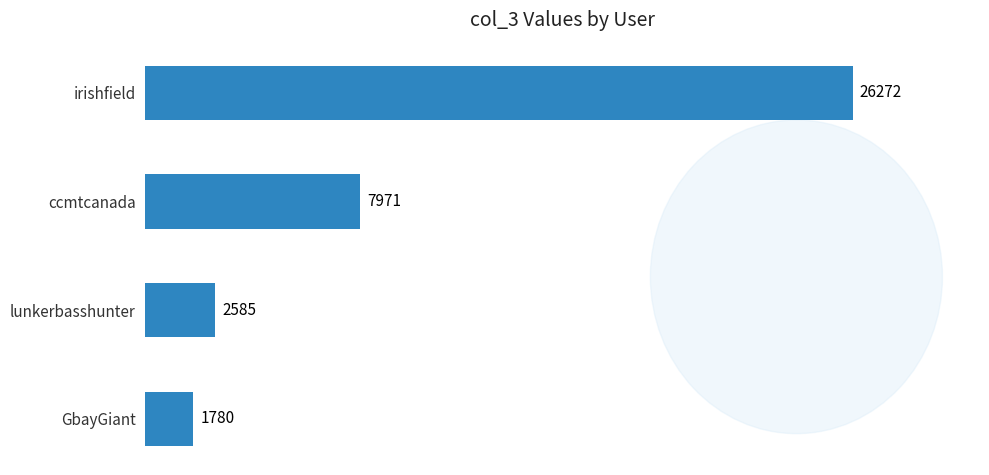

Does the chart contain stacked bars?

No